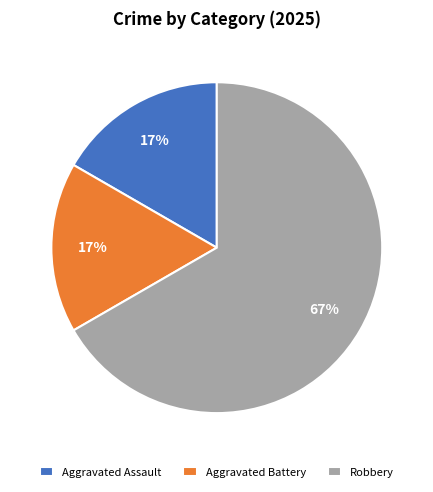

To the nearest percent, what percentage of the pie is Aggravated Battery?

17%